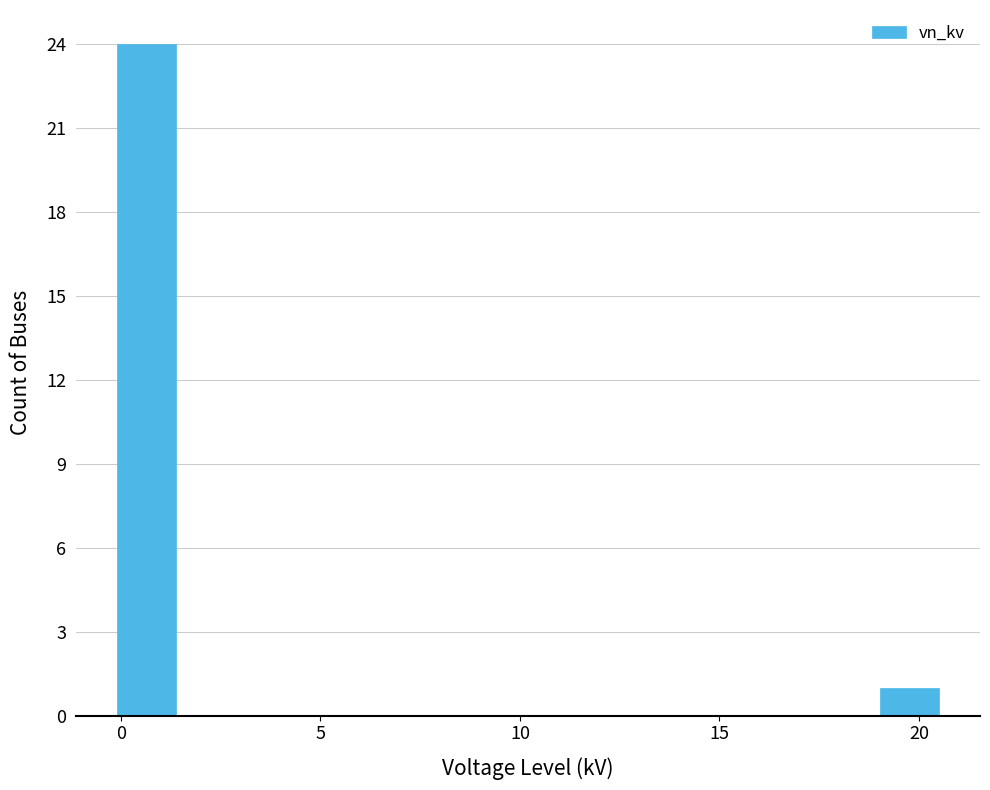

Read against the x-axis, roughly where is the centre of the tallest bar?

0.5